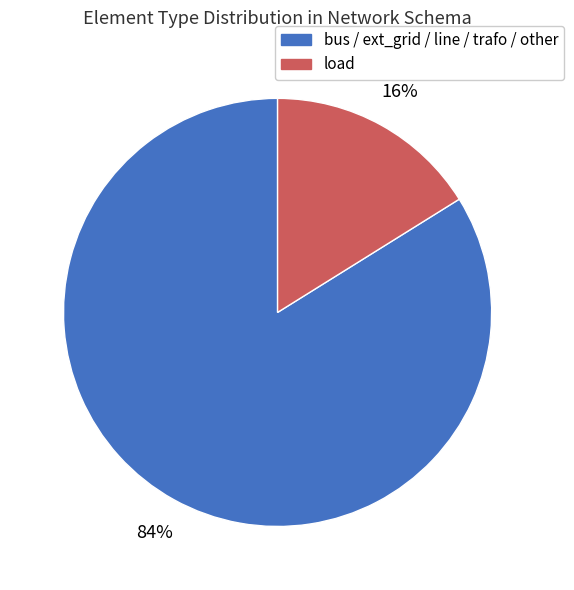

To the nearest percent, what is the difference between the largest and smallest slice percentages?

68%